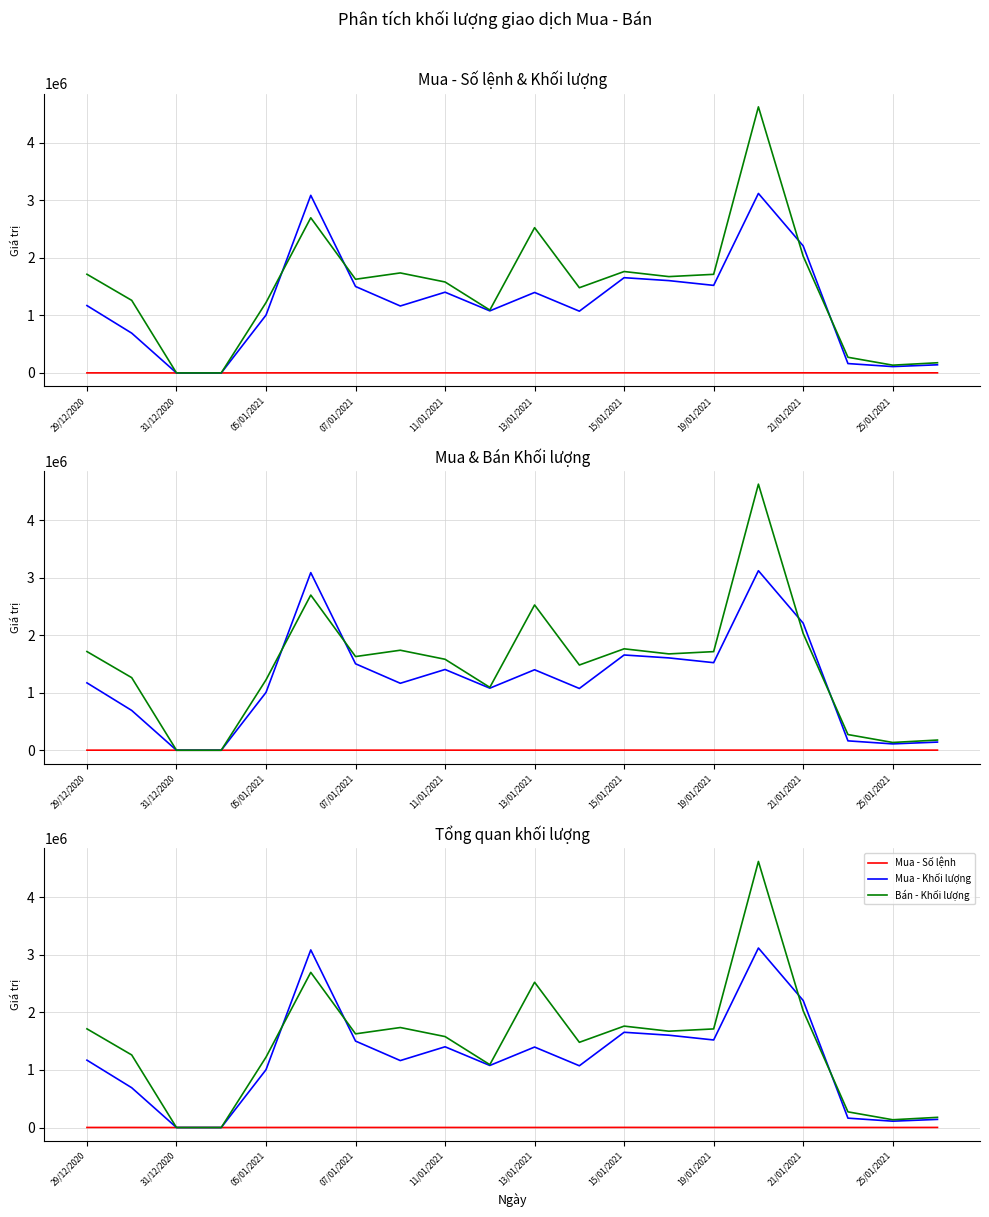

True or false: Bán - Khối lượng and Mua - Số lệnh intersect in this chart.

False